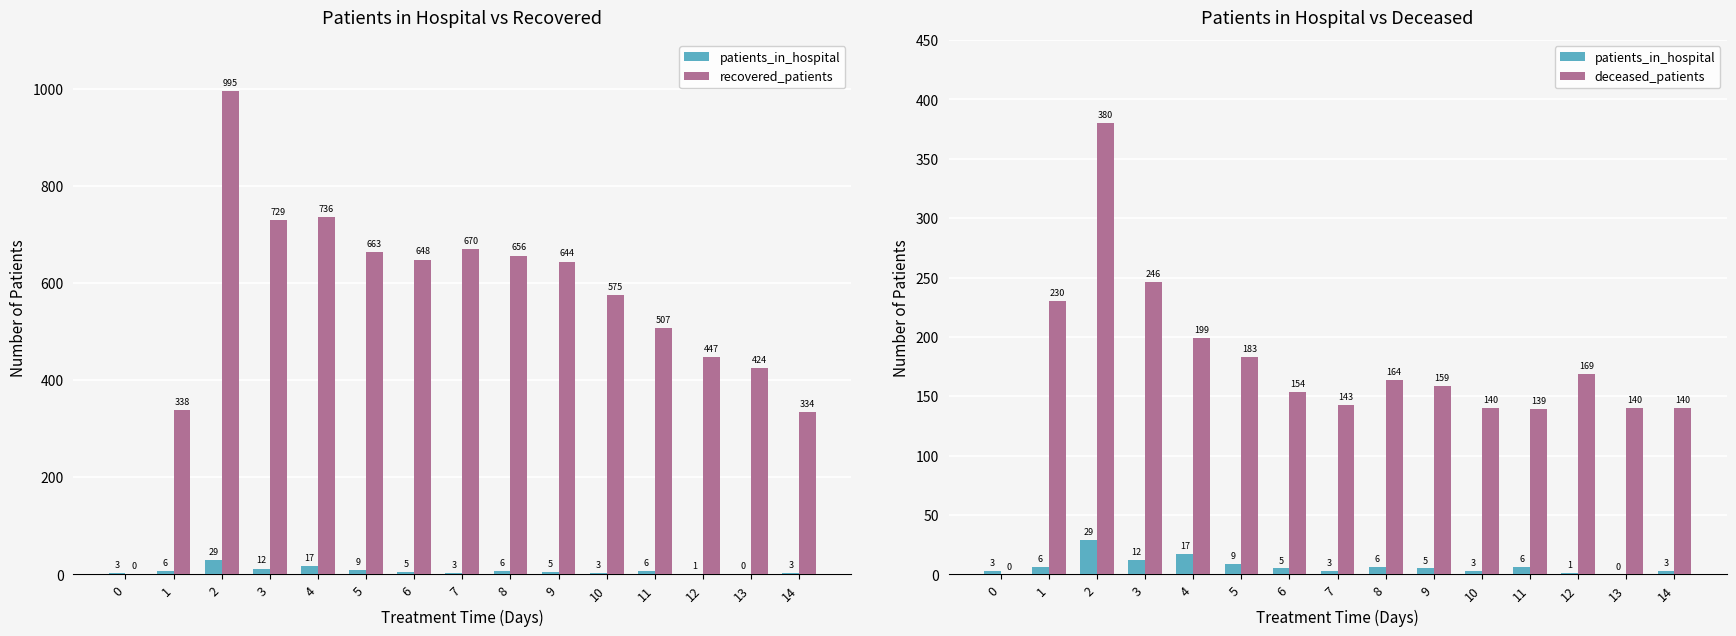

What is the value of the patients_in_hospital bar at the 12th from the left?

6